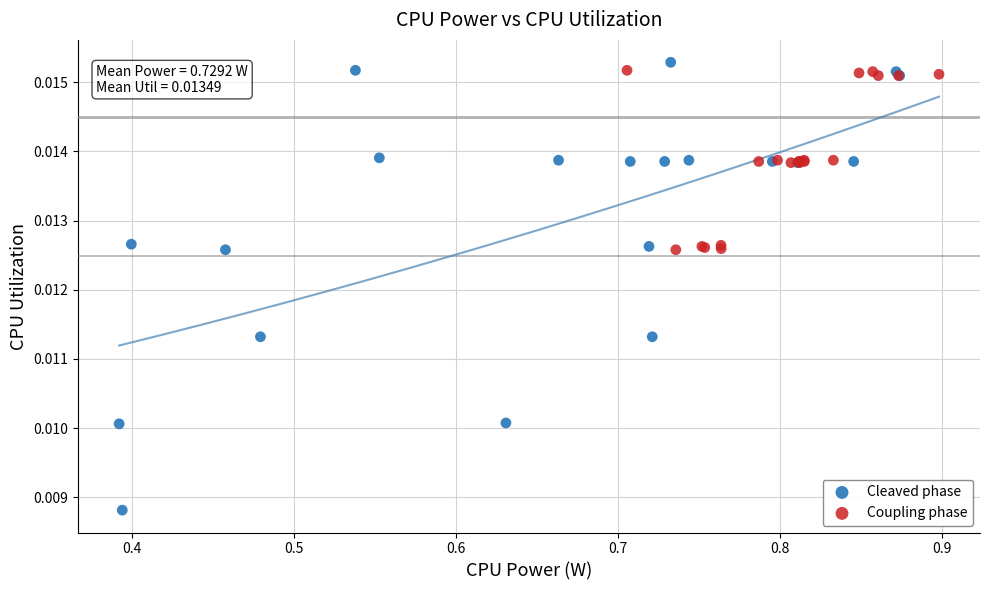

Which series has the widest spread of Y values?

Cleaved phase